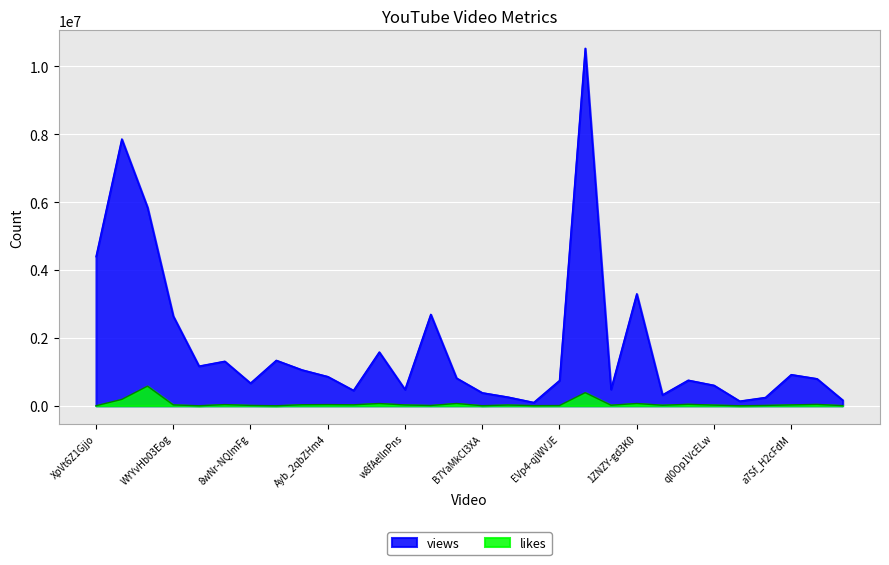

Which series has the largest range (max minus min)?

views